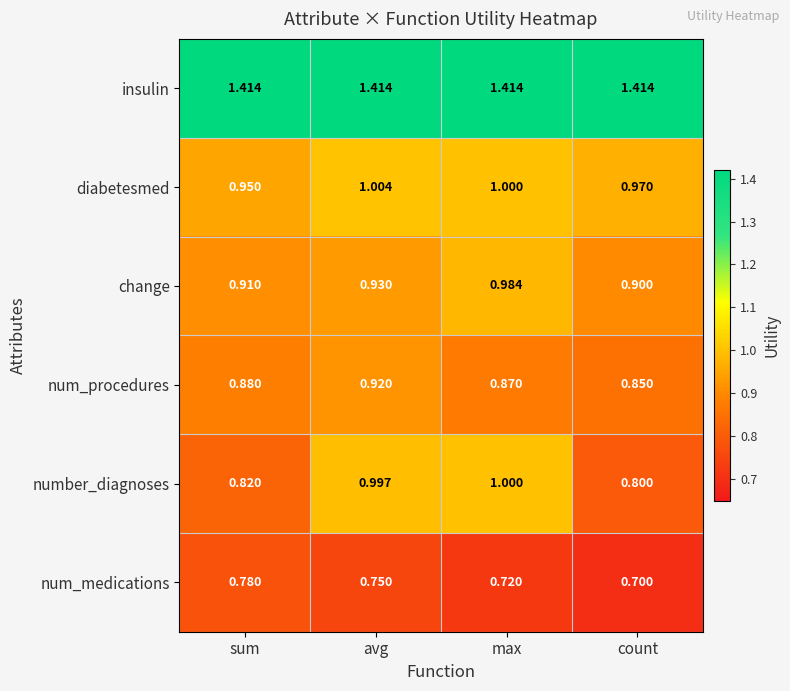

At which category is the sum across all series the highest?

avg